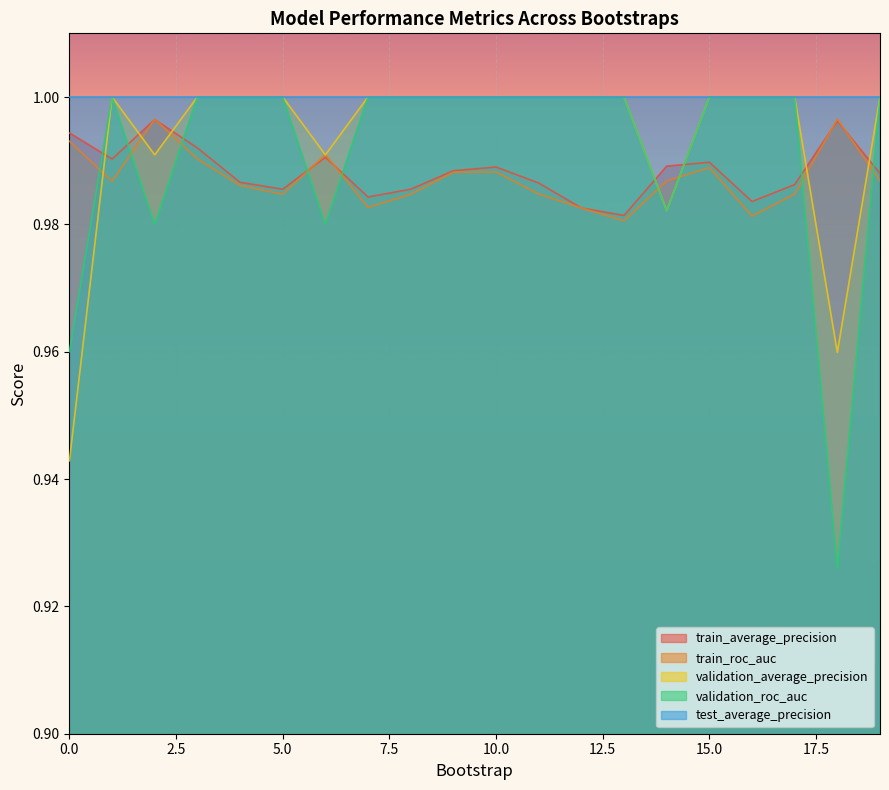

Is it true that test_average_precision equals 1.5 at 5.0?

False